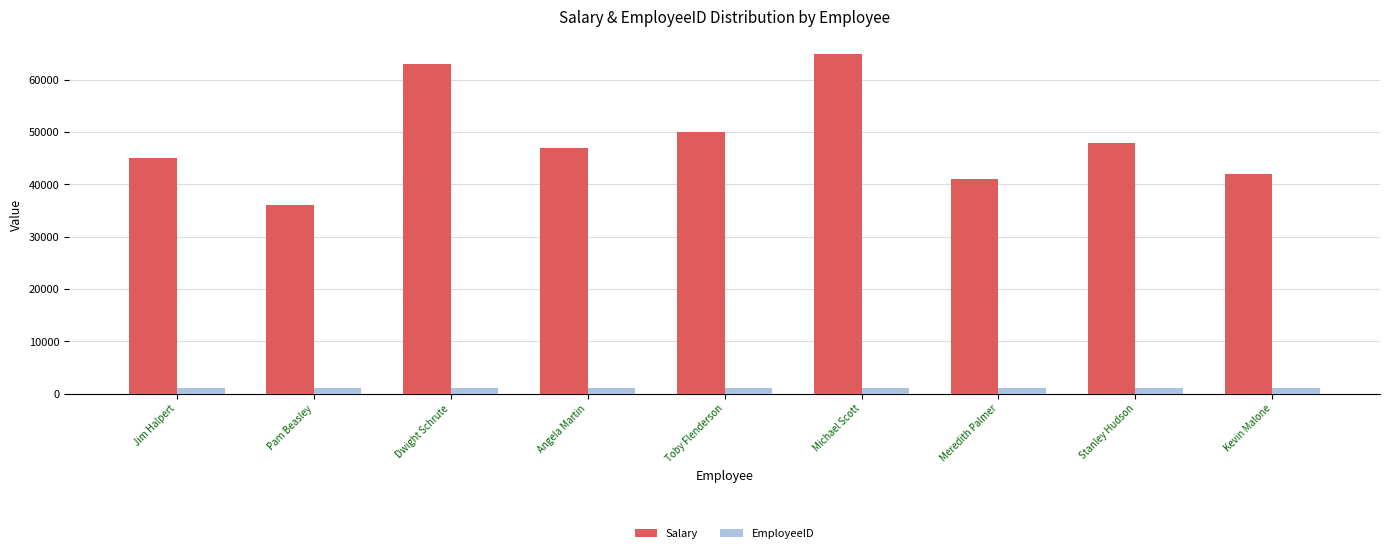

At which category does the chart reach its peak across all series?

Michael Scott